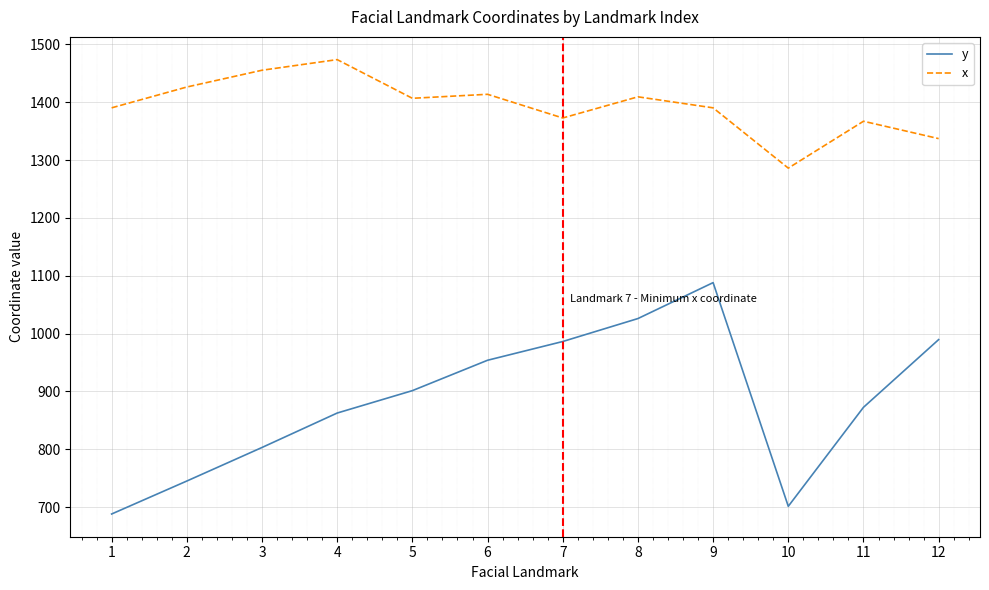

What is the difference between the x values at 12 and 9?

53.2